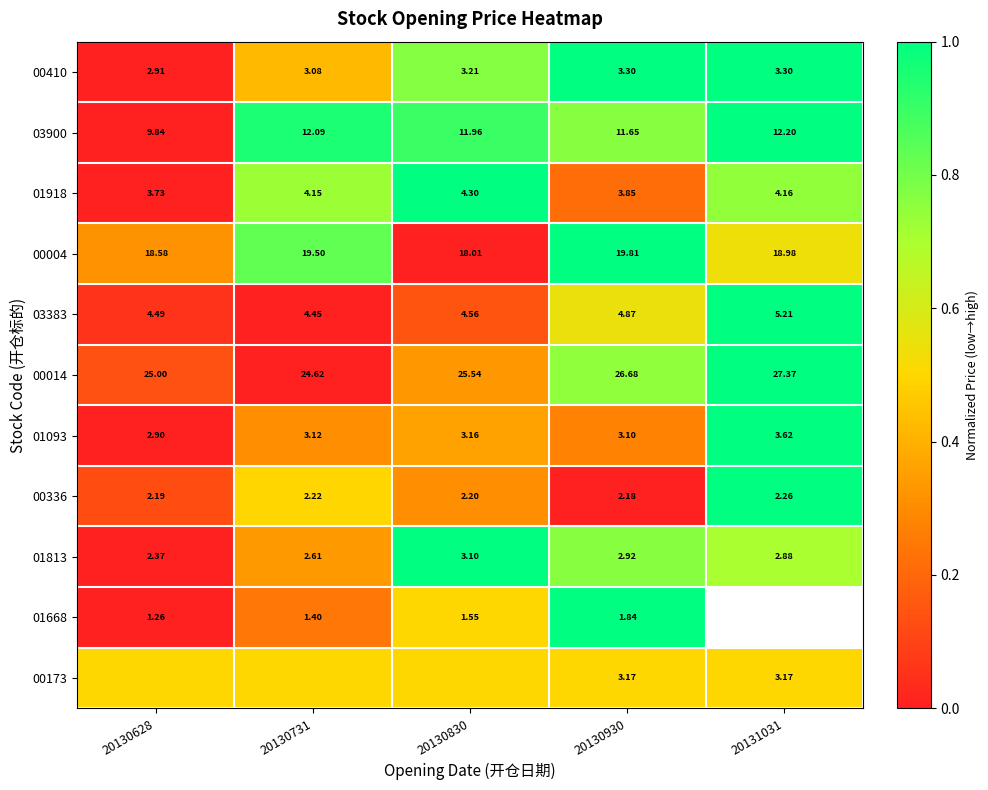

At which category is the sum across all series the highest?

20130930